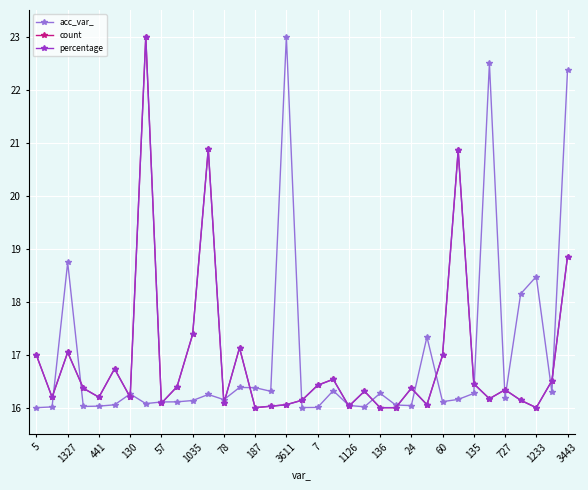

True or false: count has more than 2 interior local peaks.

True